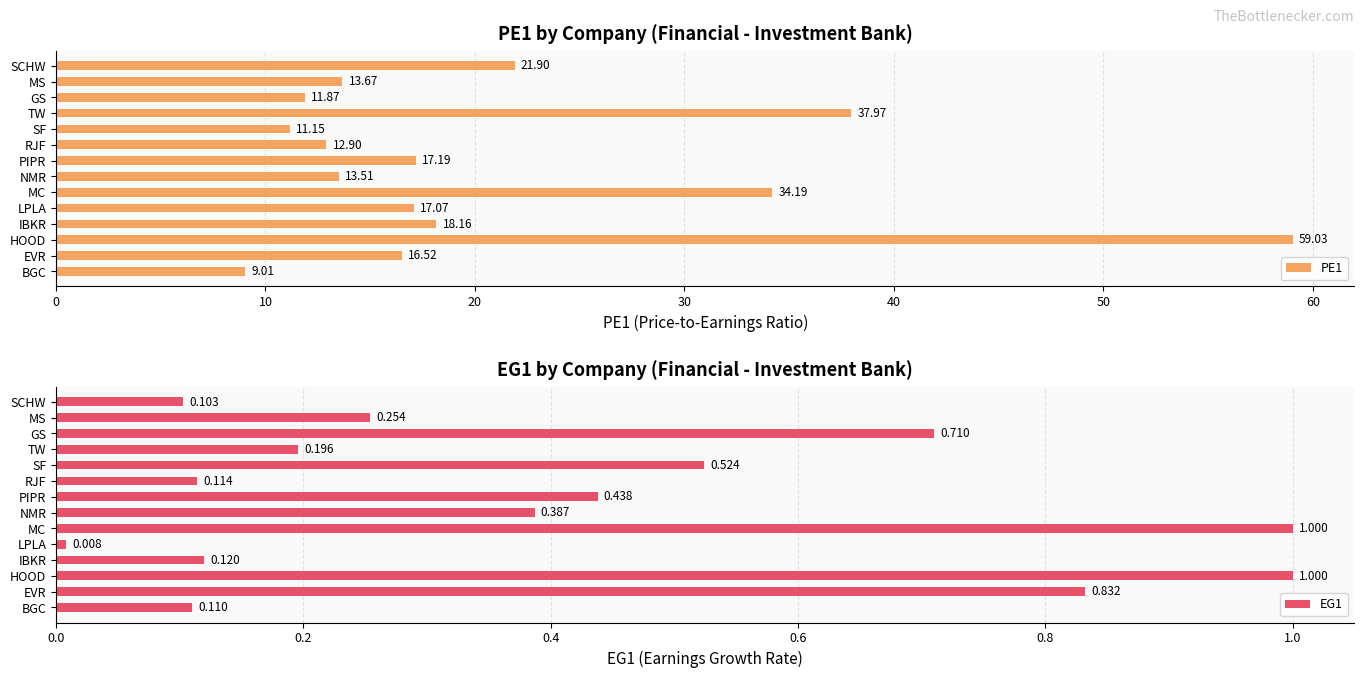

List the labels in order of PE1 value, largest first.

HOOD, TW, MC, SCHW, IBKR, PIPR, LPLA, EVR, MS, NMR, RJF, GS, SF, BGC